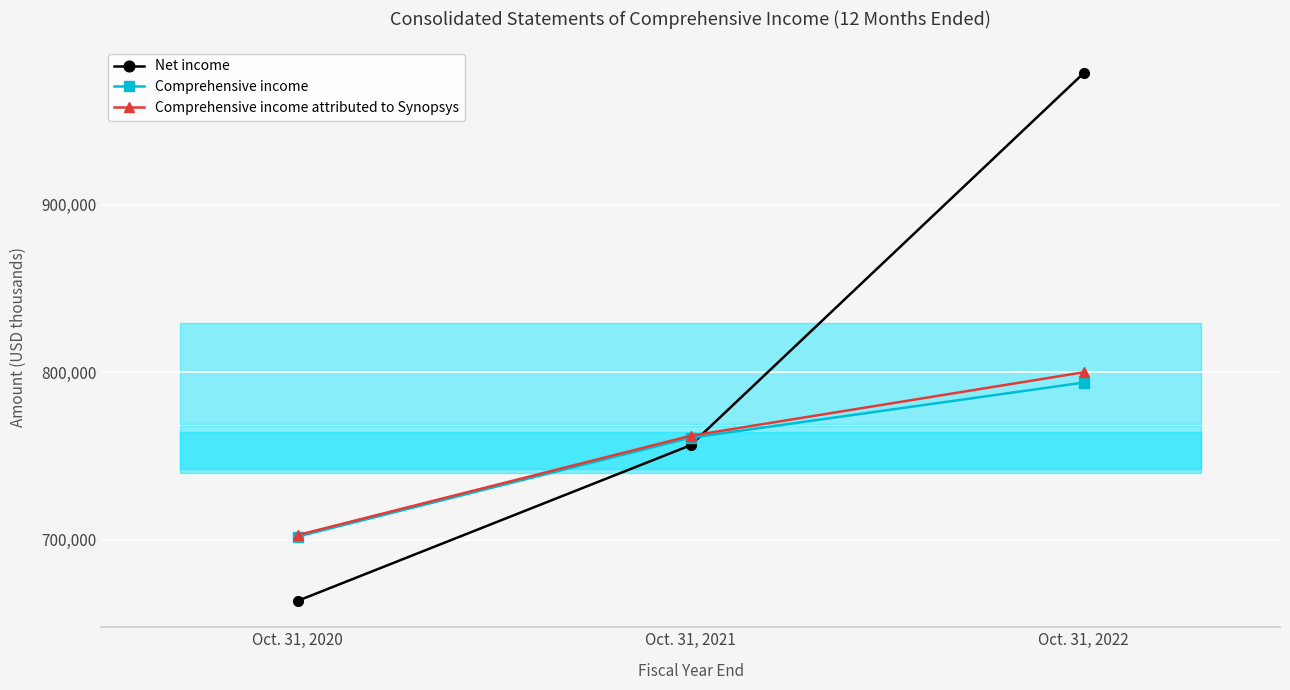

True or false: Net income has a value of 499132 at Oct. 31, 2022.

False